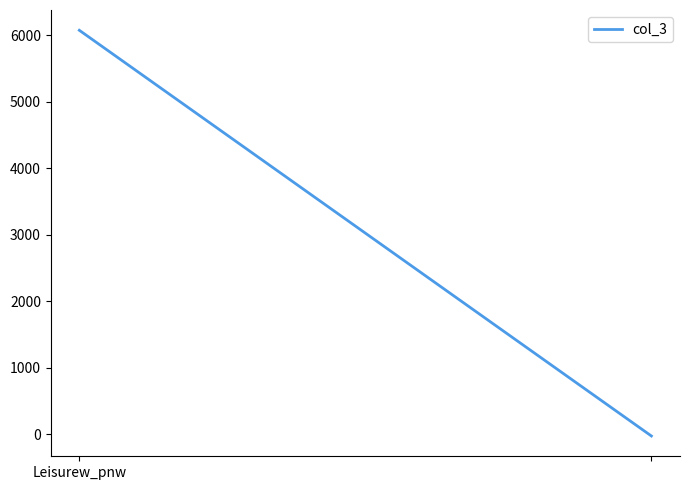

What is the change in value from Leisurew_pnw to 1?

-6102.8